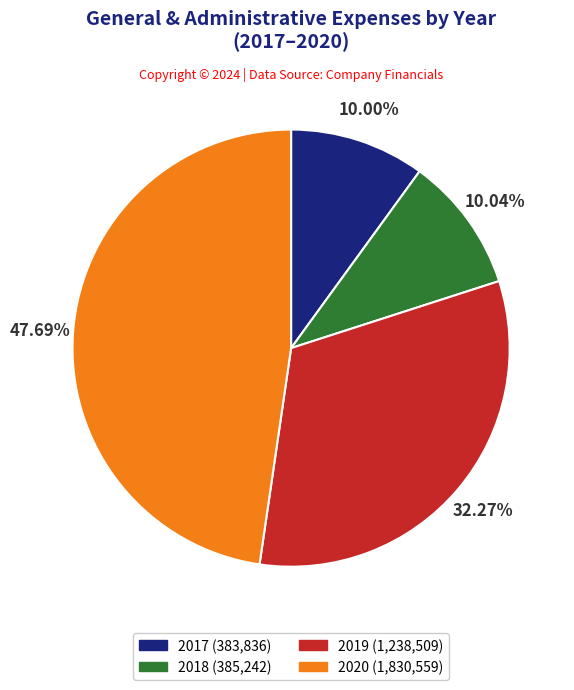

To the nearest percent, what is the combined percentage of 2018 and 2017?

20%